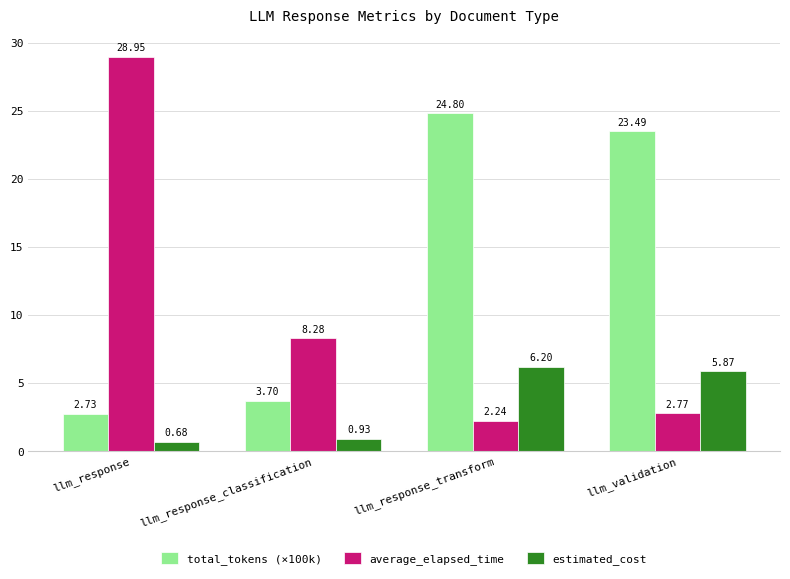

What is the sum of the total_tokens (×100k) values at llm_response and llm_response_classification?

6.4